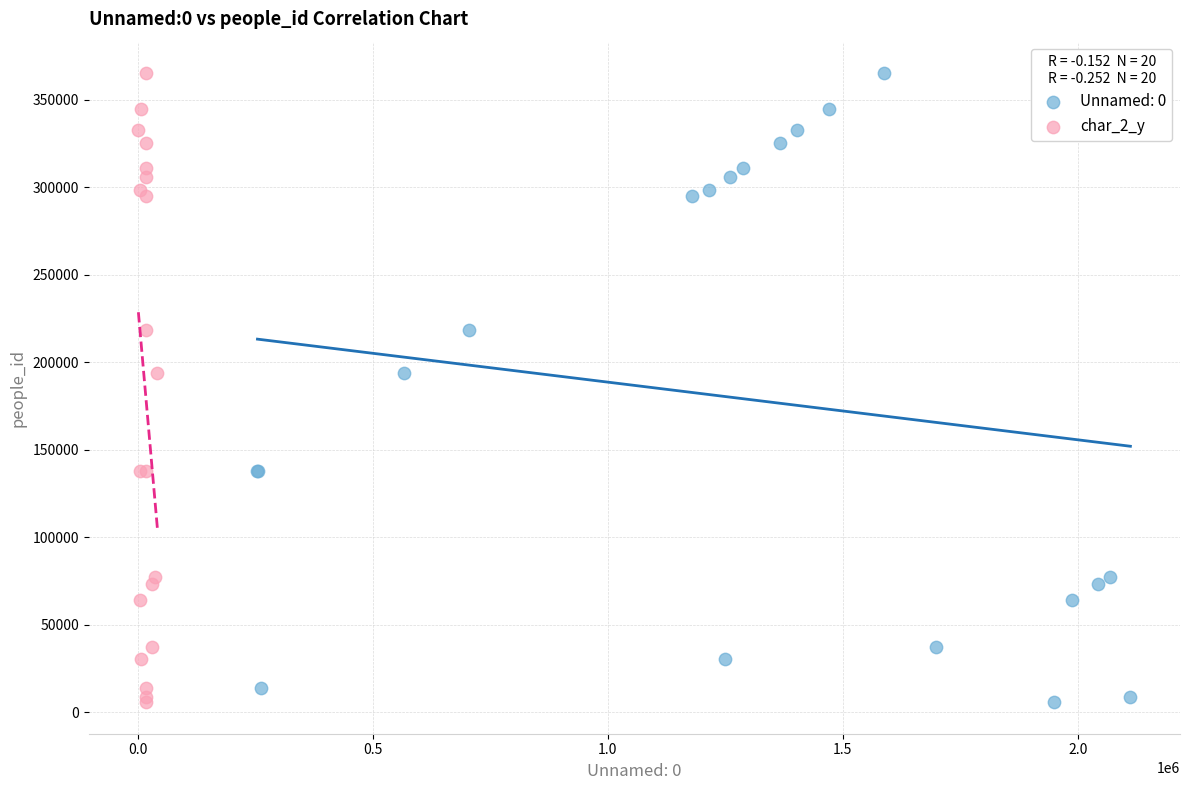

What are all the series names shown in the legend?

Unnamed: 0, char_2_y